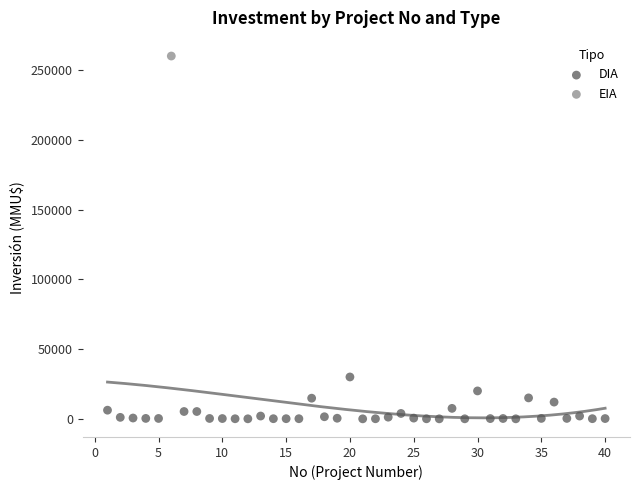

What are all the series names shown in the legend?

DIA, EIA